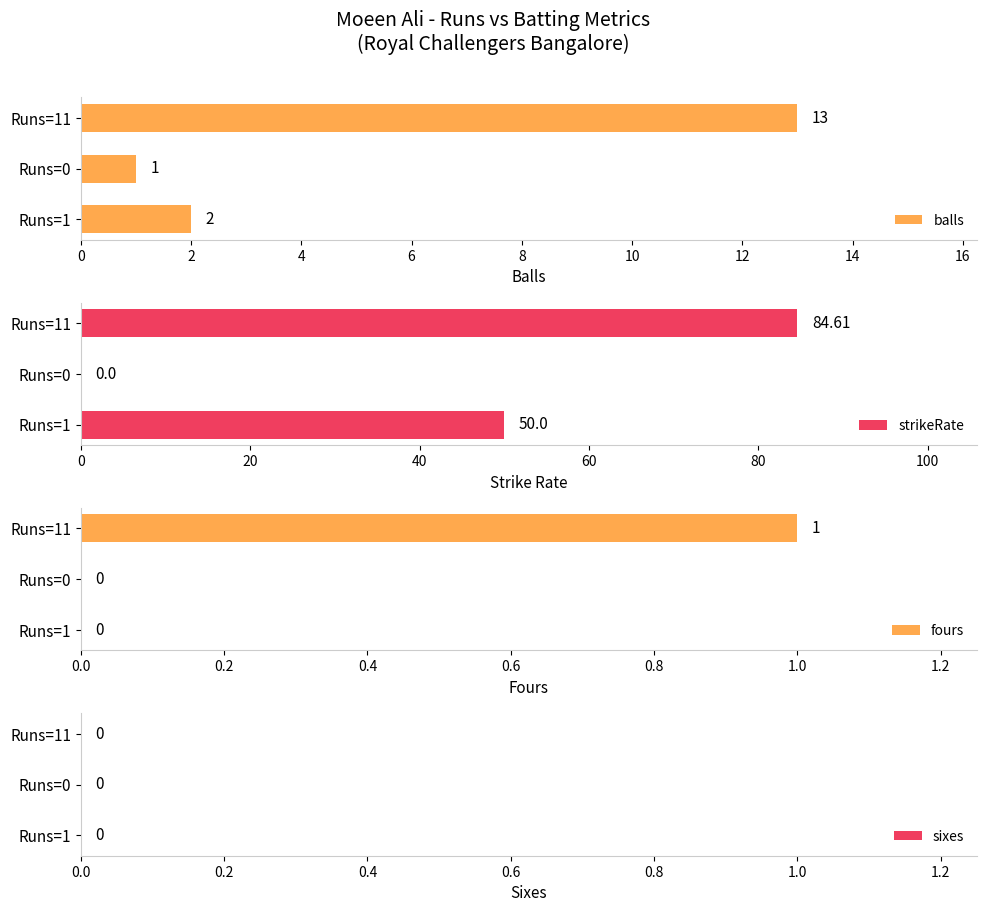

True or false: sixes has a value of 0.9 at 4.

False